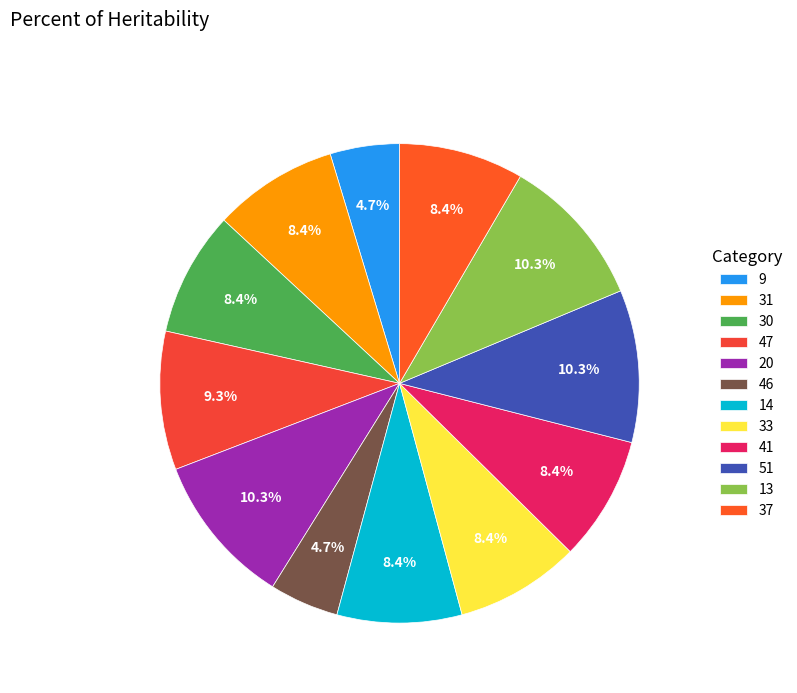

Is it true that 33 is 1% of the pie?

False